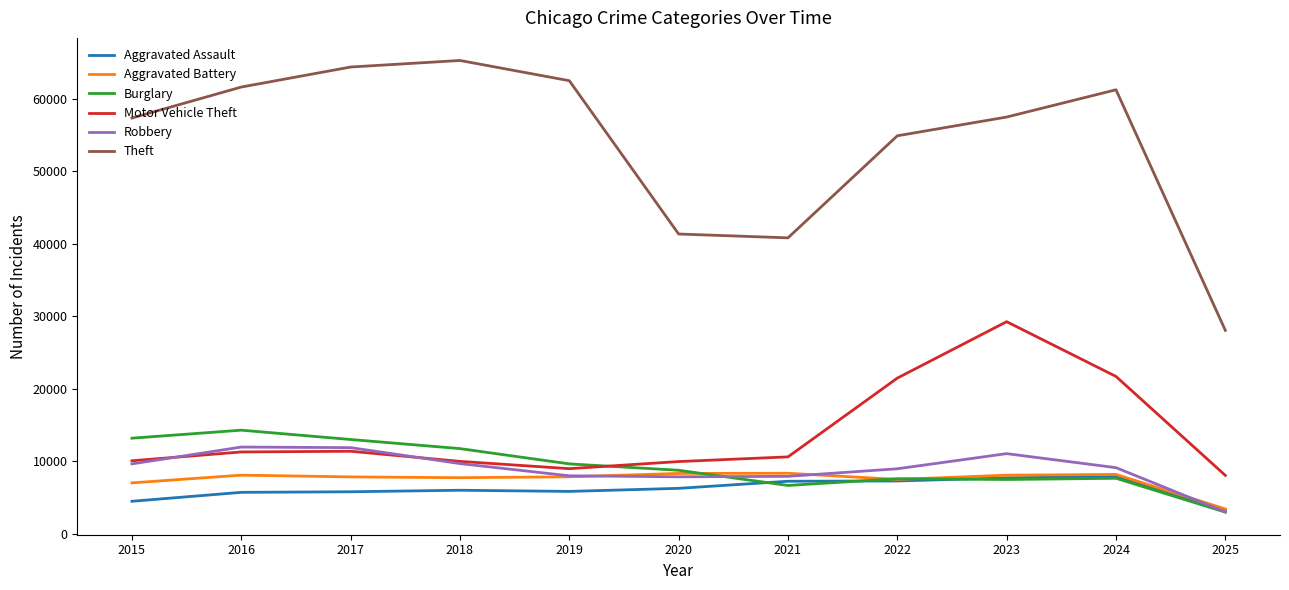

How many lines are shown in the chart?

6